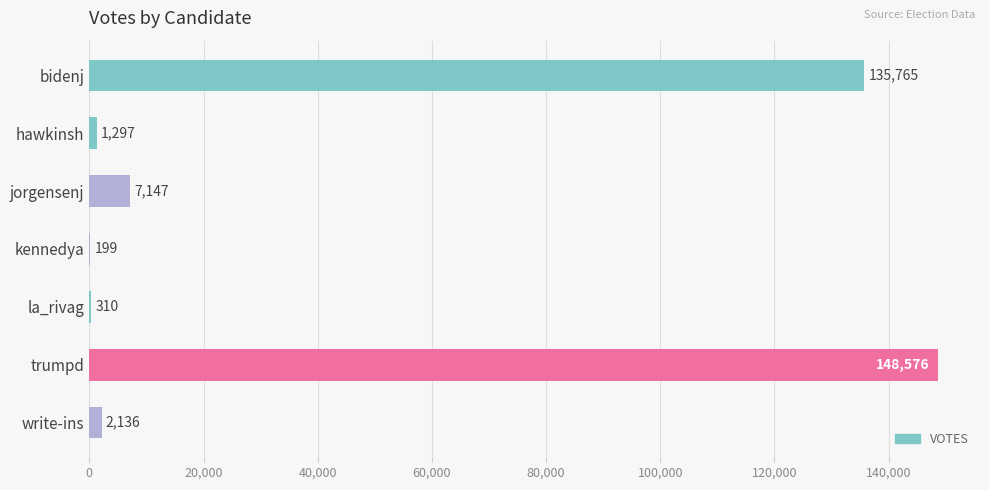

What is the maximum value shown in the chart?

148576